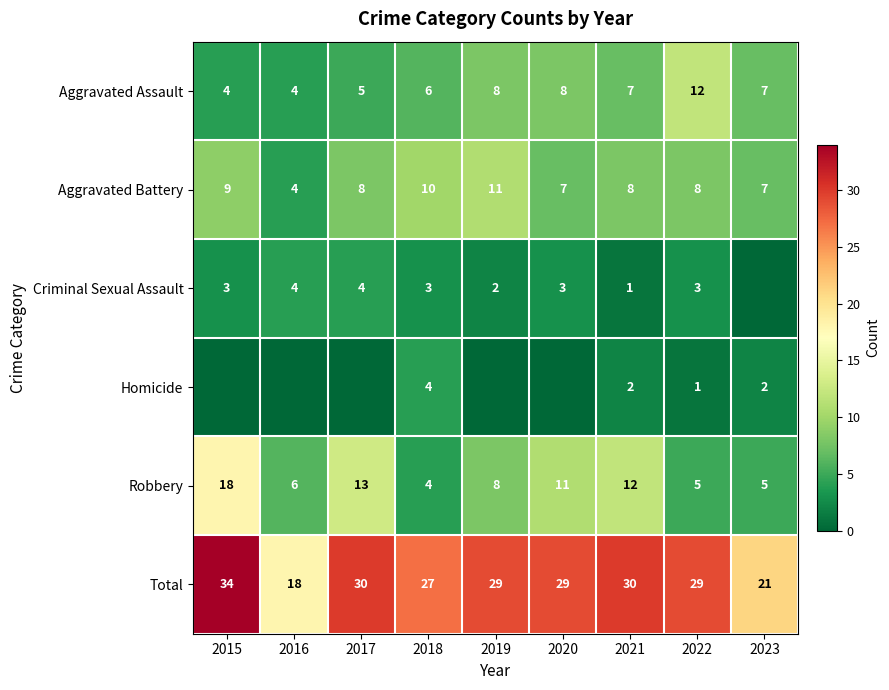

What is the difference between the maximum and minimum values in the Total series?

16